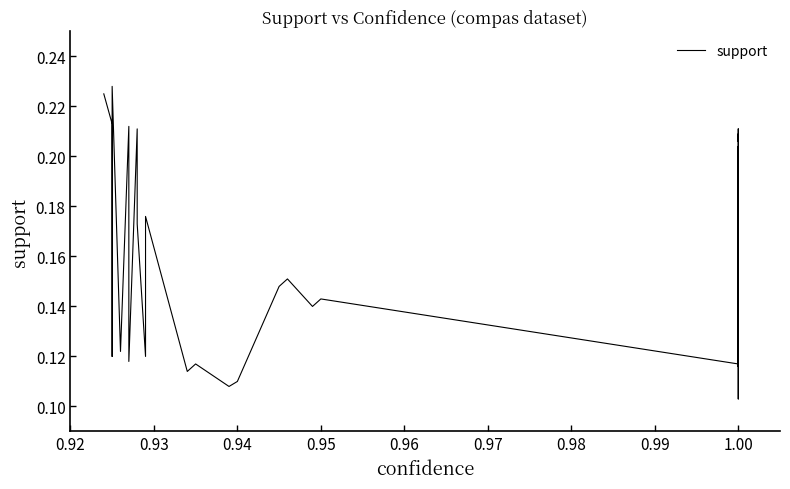

Reading left to right, extract all data points from this chart.

0.2	0.2	0.1	0.2	0.1	0.2	0.2	0.1	0.2	0.2	0.1	0.2	0.1	0.1	0.1	0.1	0.1	0.2	0.1	0.1	0.1	0.1	0.1	0.2	0.2	0.2	0.2	0.1	0.1	0.1	0.1	0.1	0.2	0.2	0.2	0.2	0.1	0.1	0.1	0.1